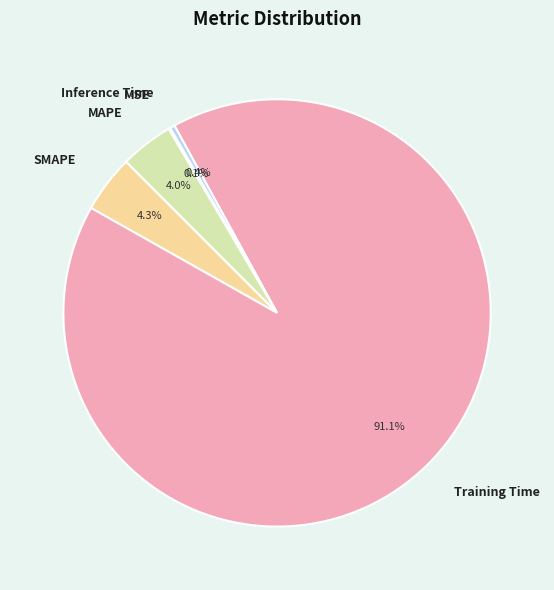

To the nearest percent, what is the combined percentage of Inference Time and MAPE?

4%